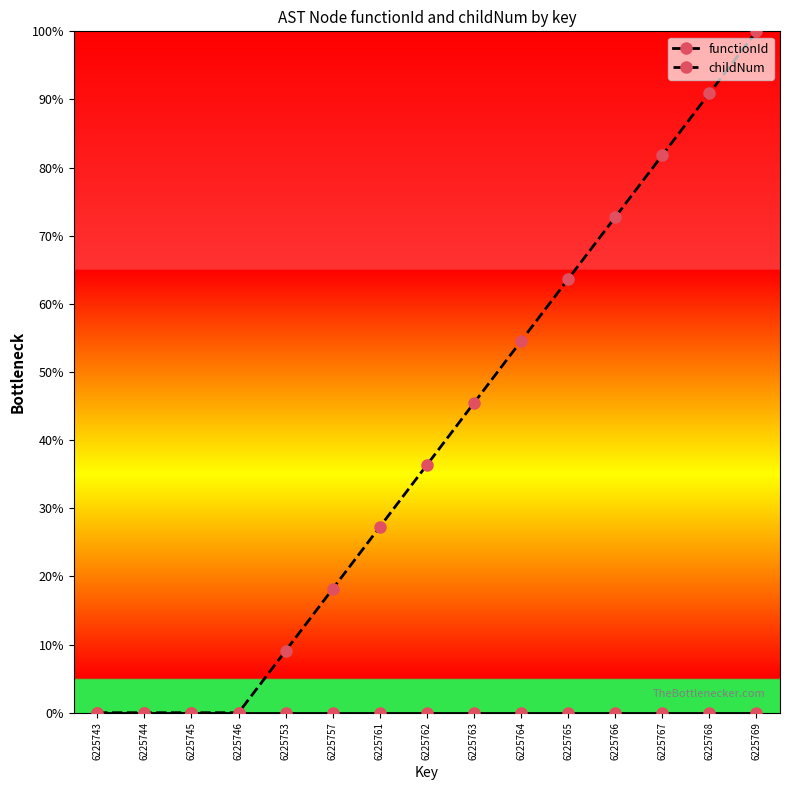

The childNum series shows 96.1 at 6225766. True or false?

False